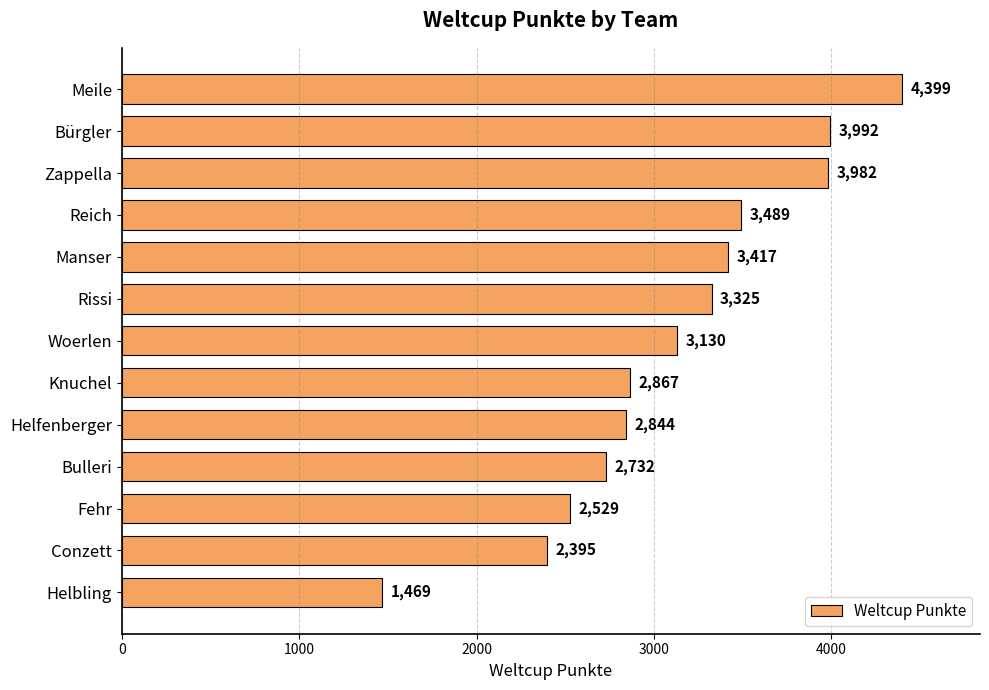

How many distinct data groups are displayed?

1